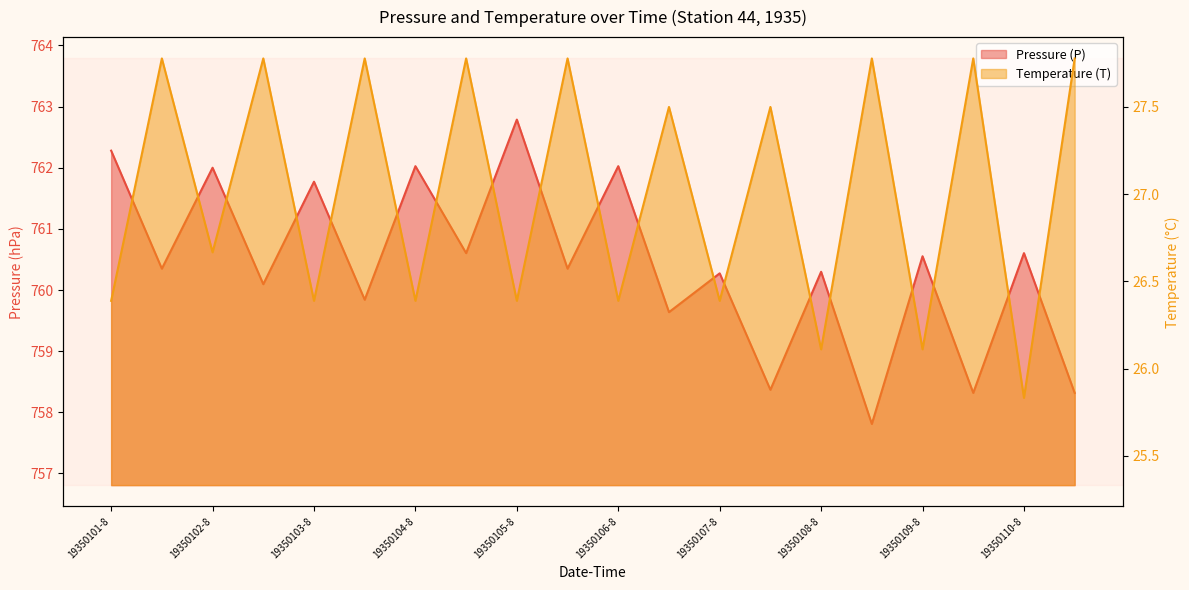

What is the lowest value of the Temperature (T) series?

25.8